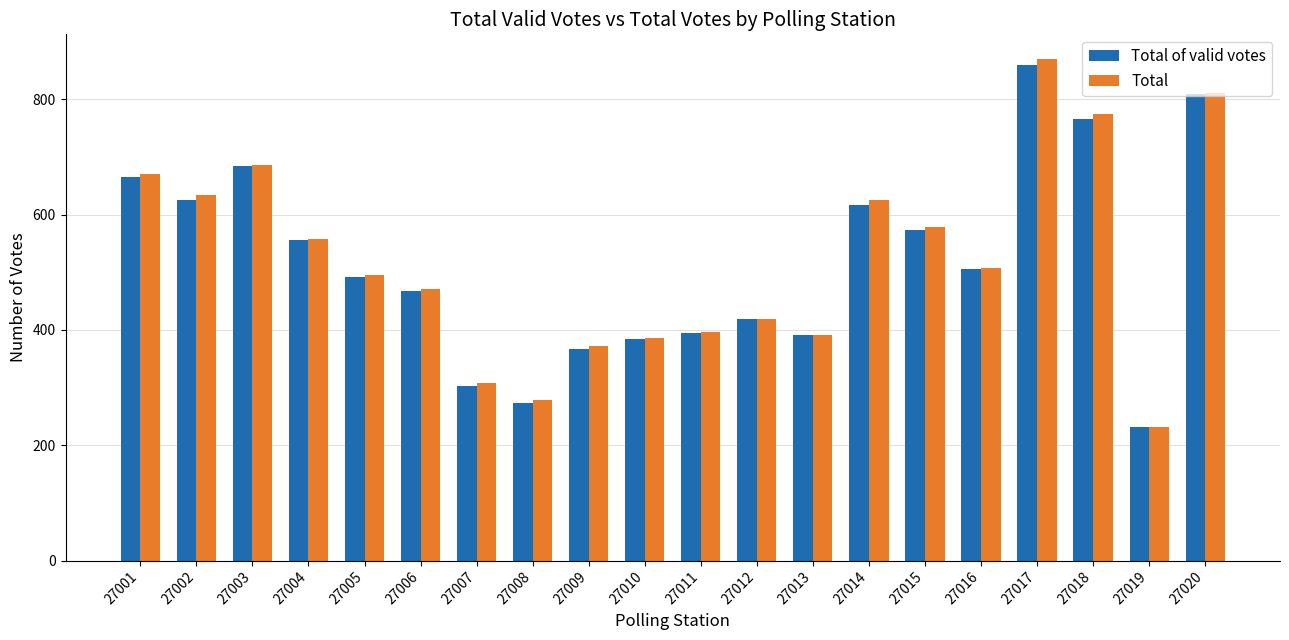

The value of Total at 27019 is 232. True or false?

True